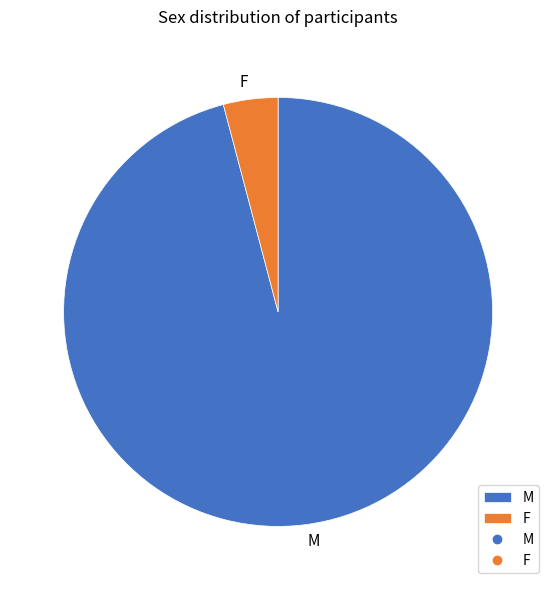

Between M and F, which is larger?

M